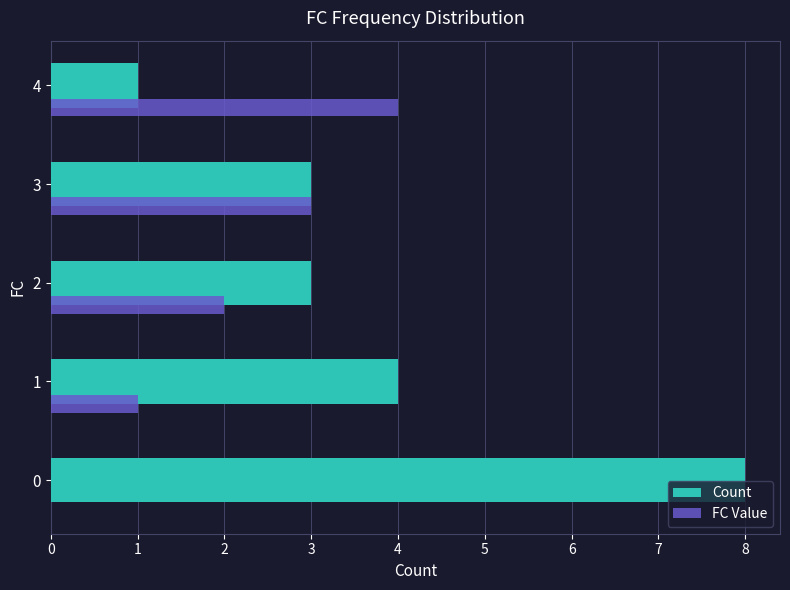

What is the maximum value shown in the chart?

8